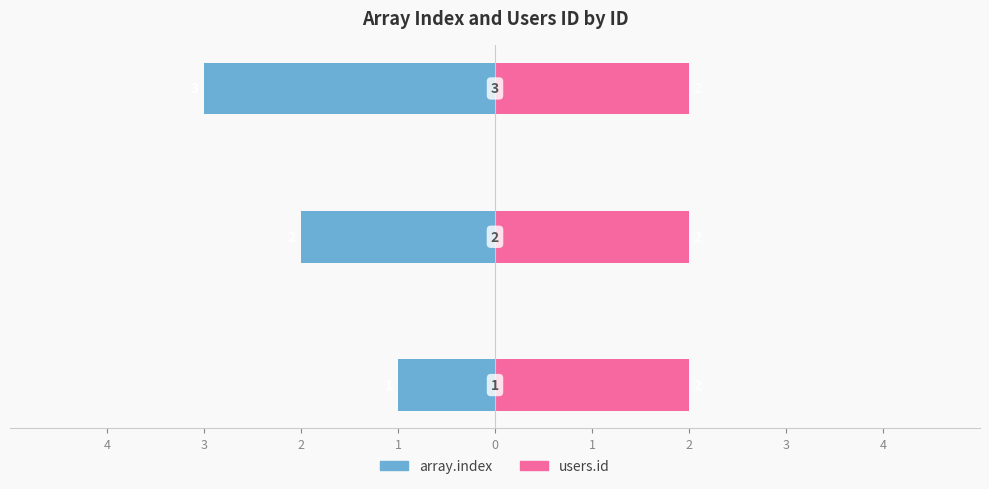

The value of users.id at 2 is 0.1. True or false?

False